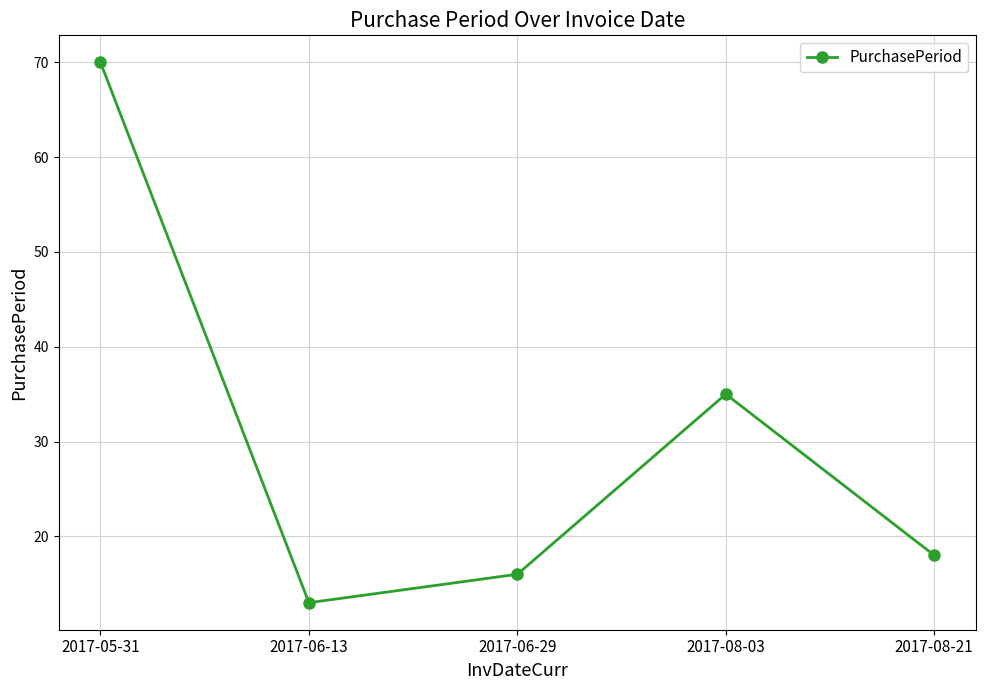

List the labels in order of value, largest first.

2017-05-31, 2017-08-03, 2017-08-21, 2017-06-29, 2017-06-13